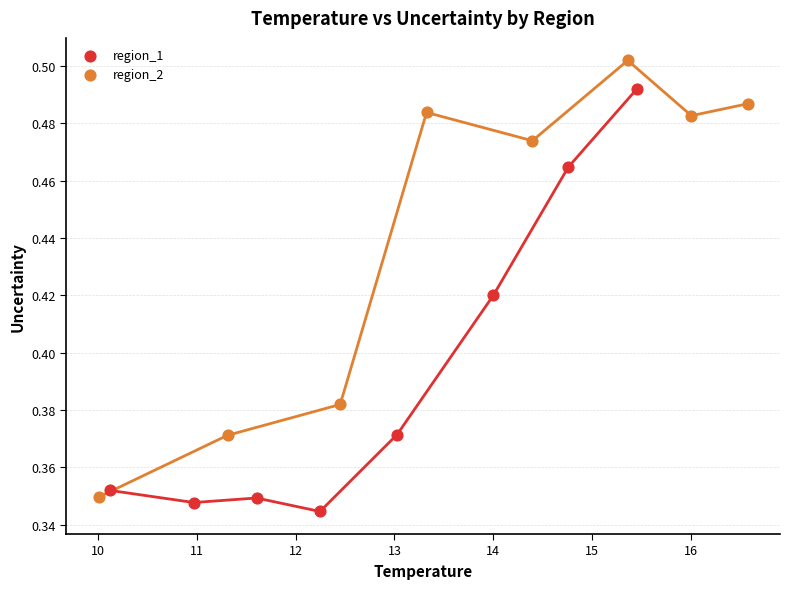

Which series reaches the minimum Y coordinate?

region_1